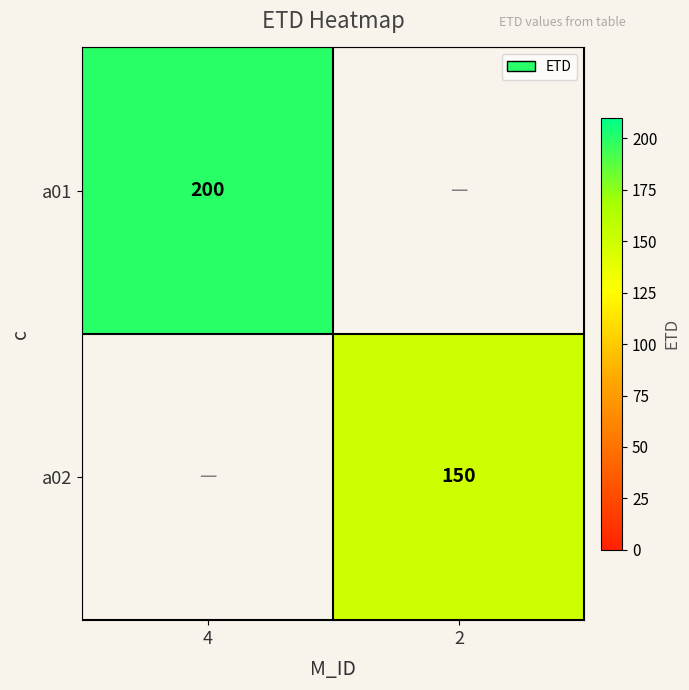

What is the greatest value displayed?

200.0